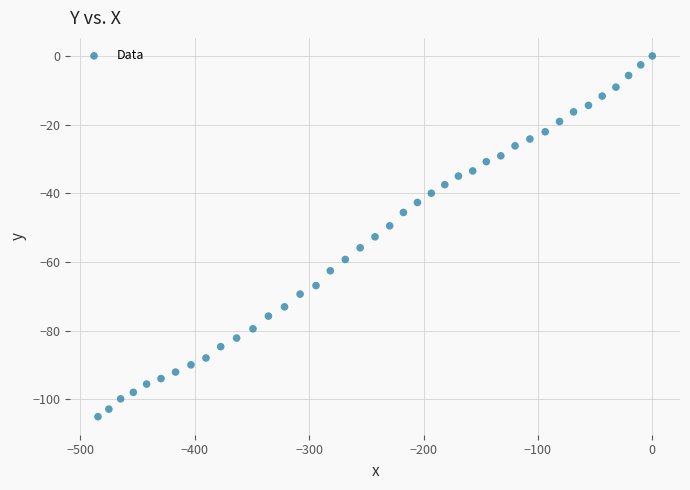

What is the range of Y values (max minus min)?

105.1